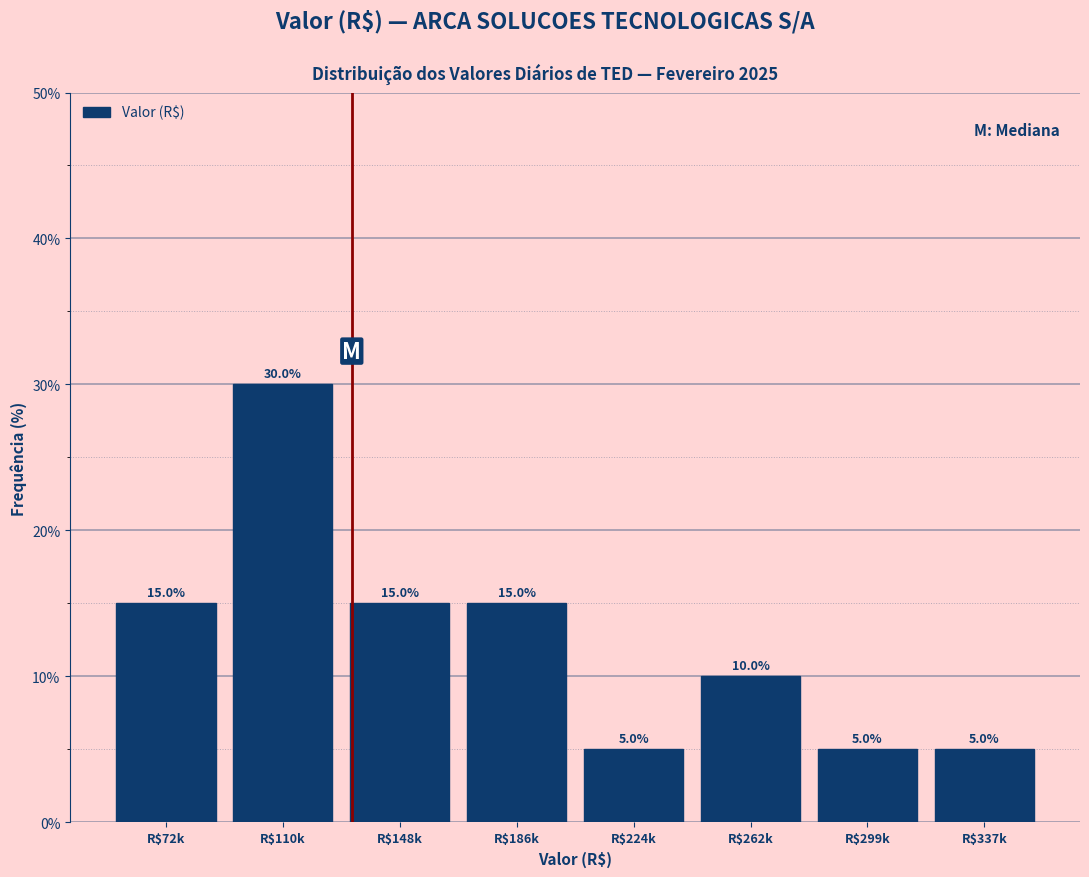

Reading left to right, list all the values displayed in this chart.

15	30	15	15	5	10	5	5